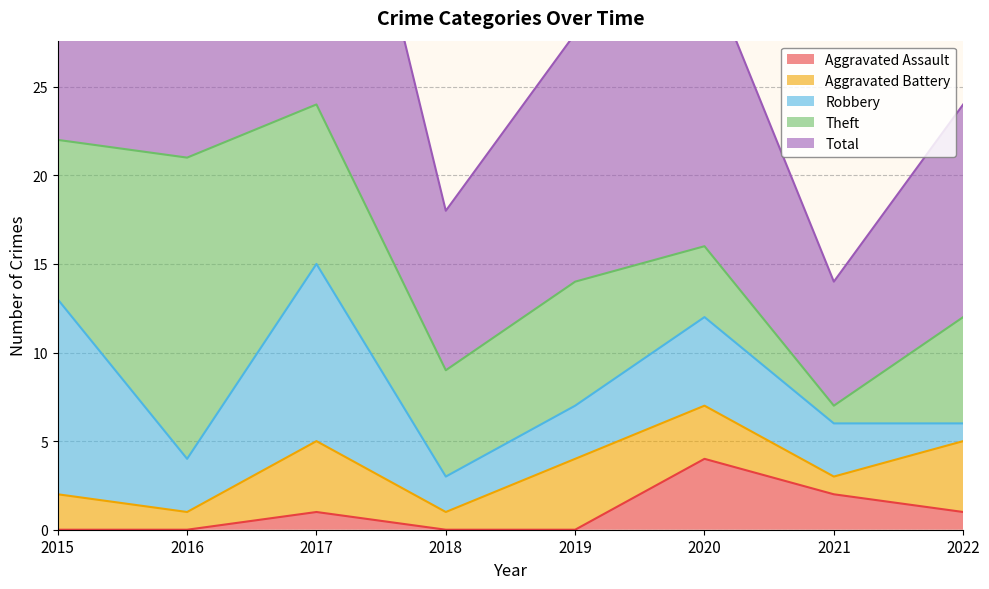

True or false: Robbery has more than 0 interior local peaks.

True